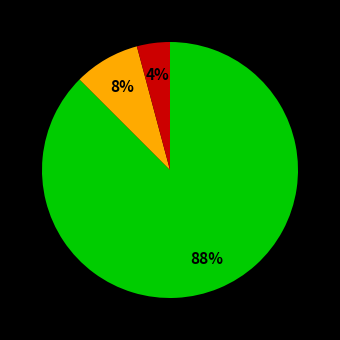

Is there any slice that represents more than half of the pie?

Yes